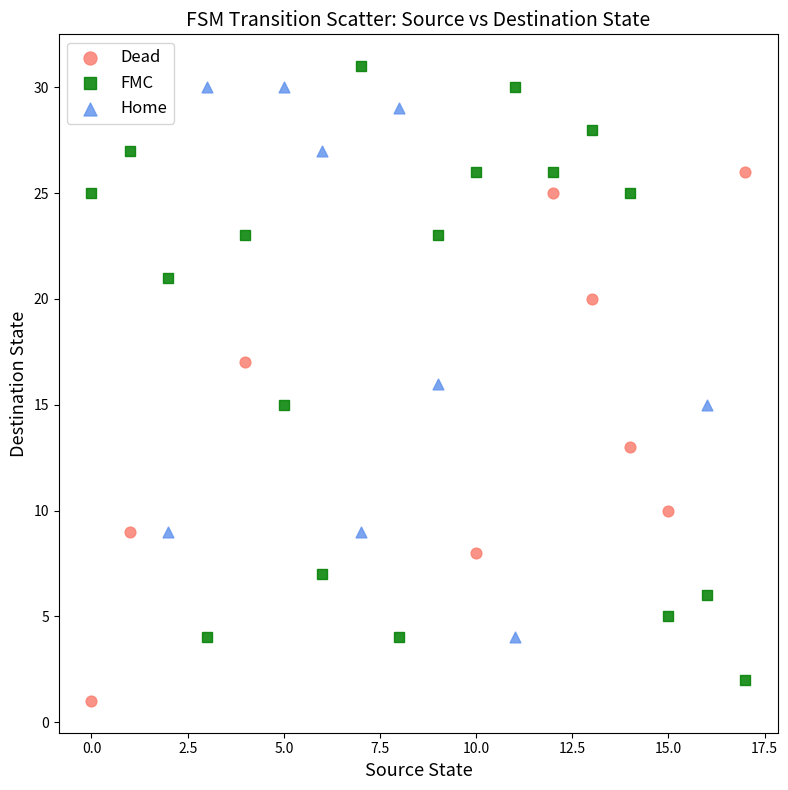

Which series contains the lowest Y value?

Dead